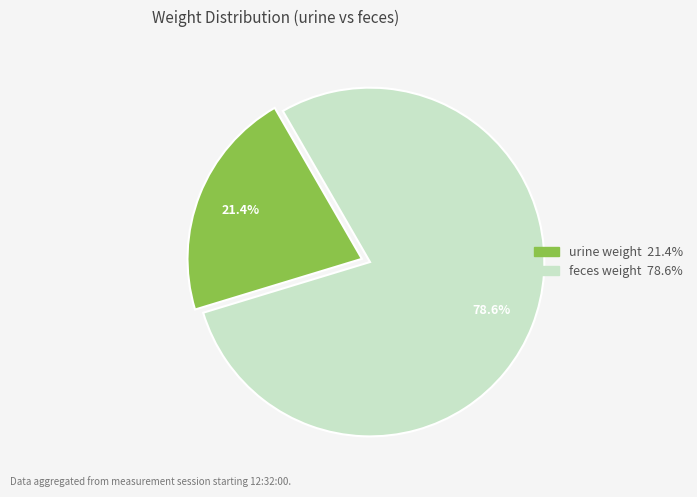

To the nearest percent, what portion does feces weight represent?

79%